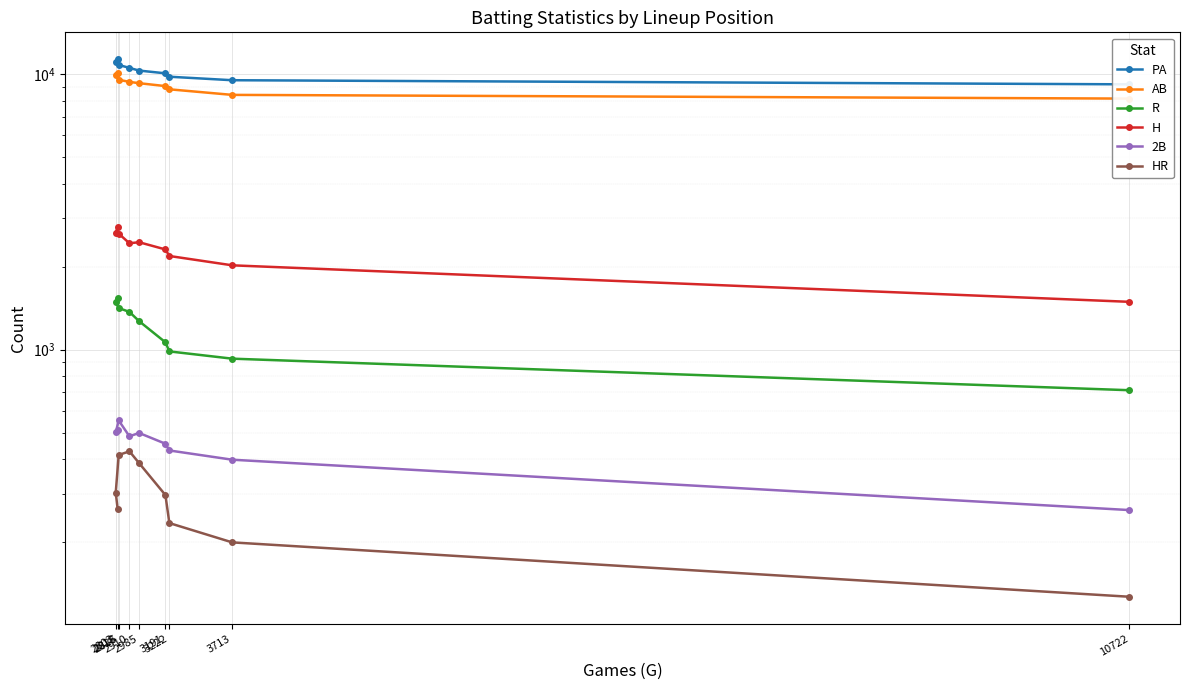

True or false: HR and PA cross at least once.

False